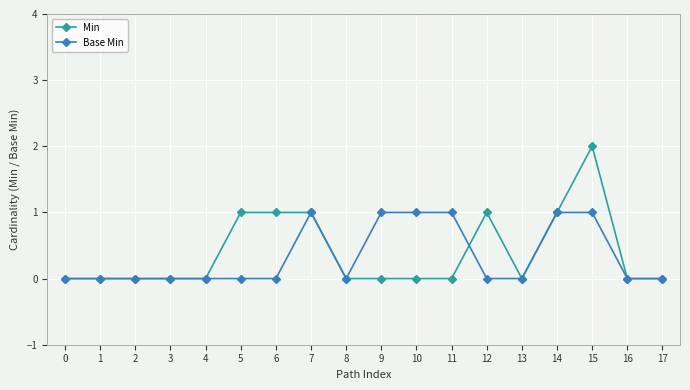

List the series in order of their peak value, highest first.

Min, Base Min